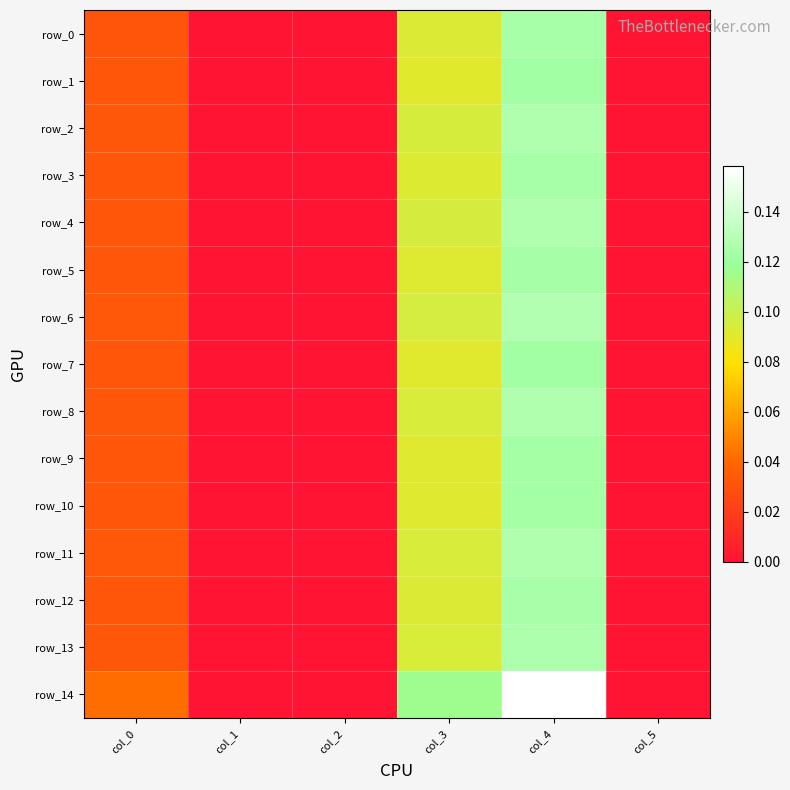

Read the row_0 value at col_4.

0.1